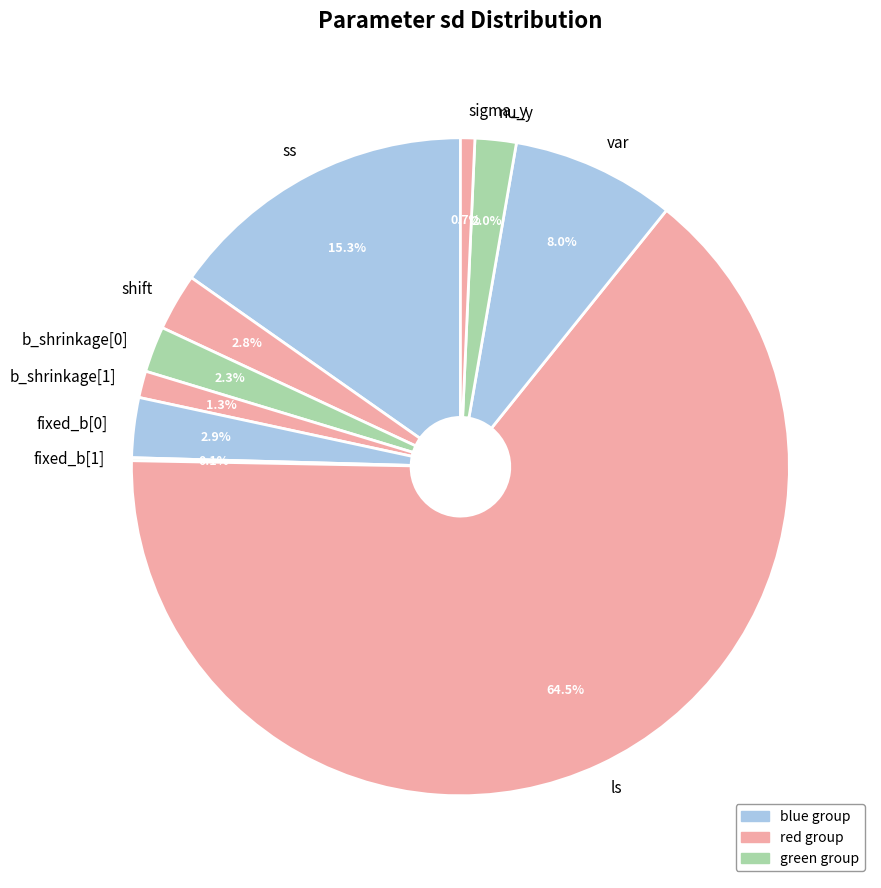

What is the largest slice in the pie chart?

ls